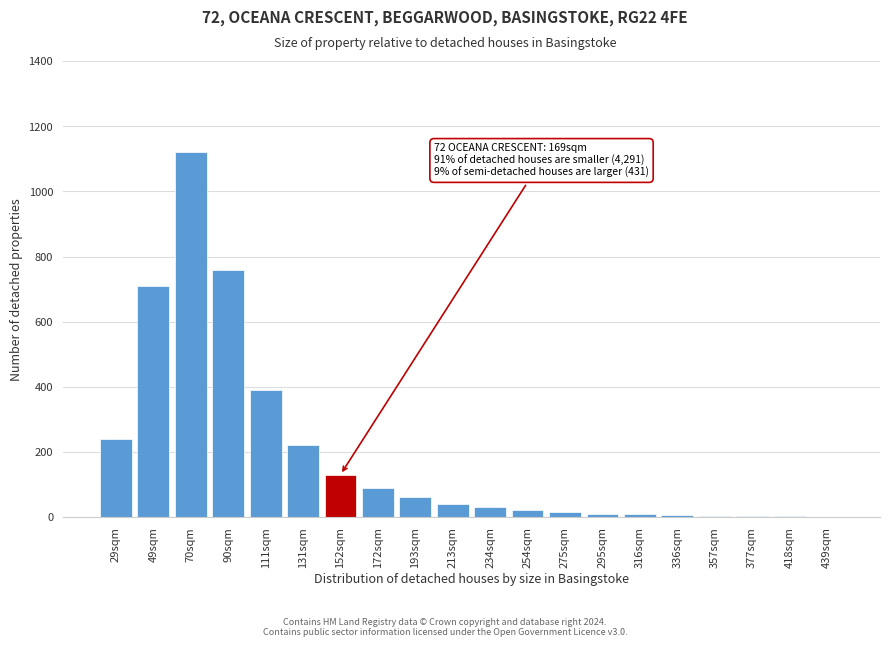

What is the sum of all values?

3859